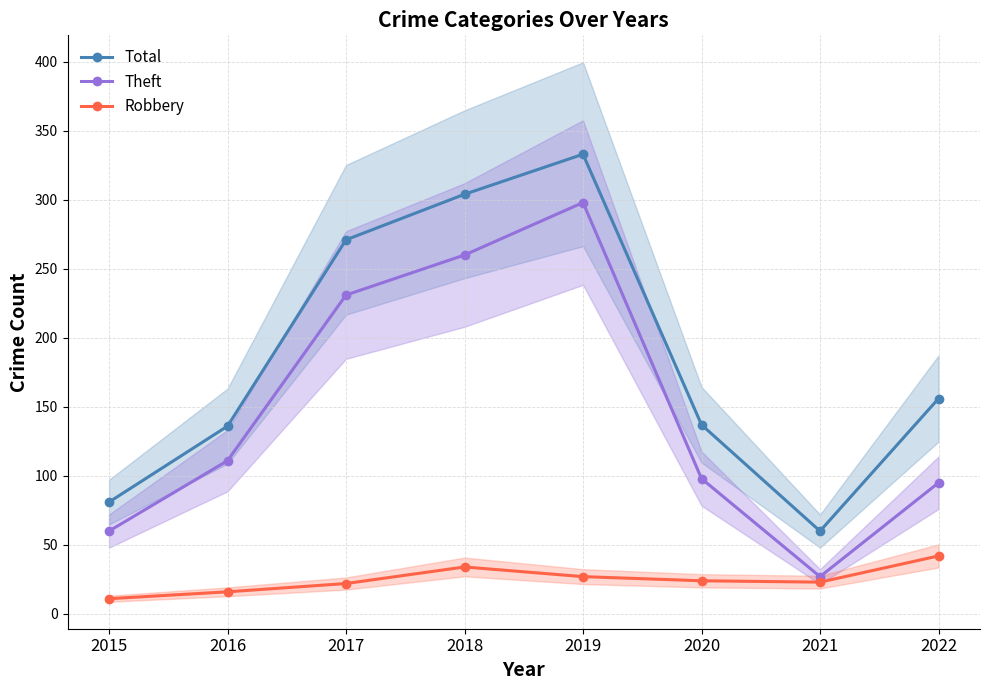

What is the greatest value displayed?

333